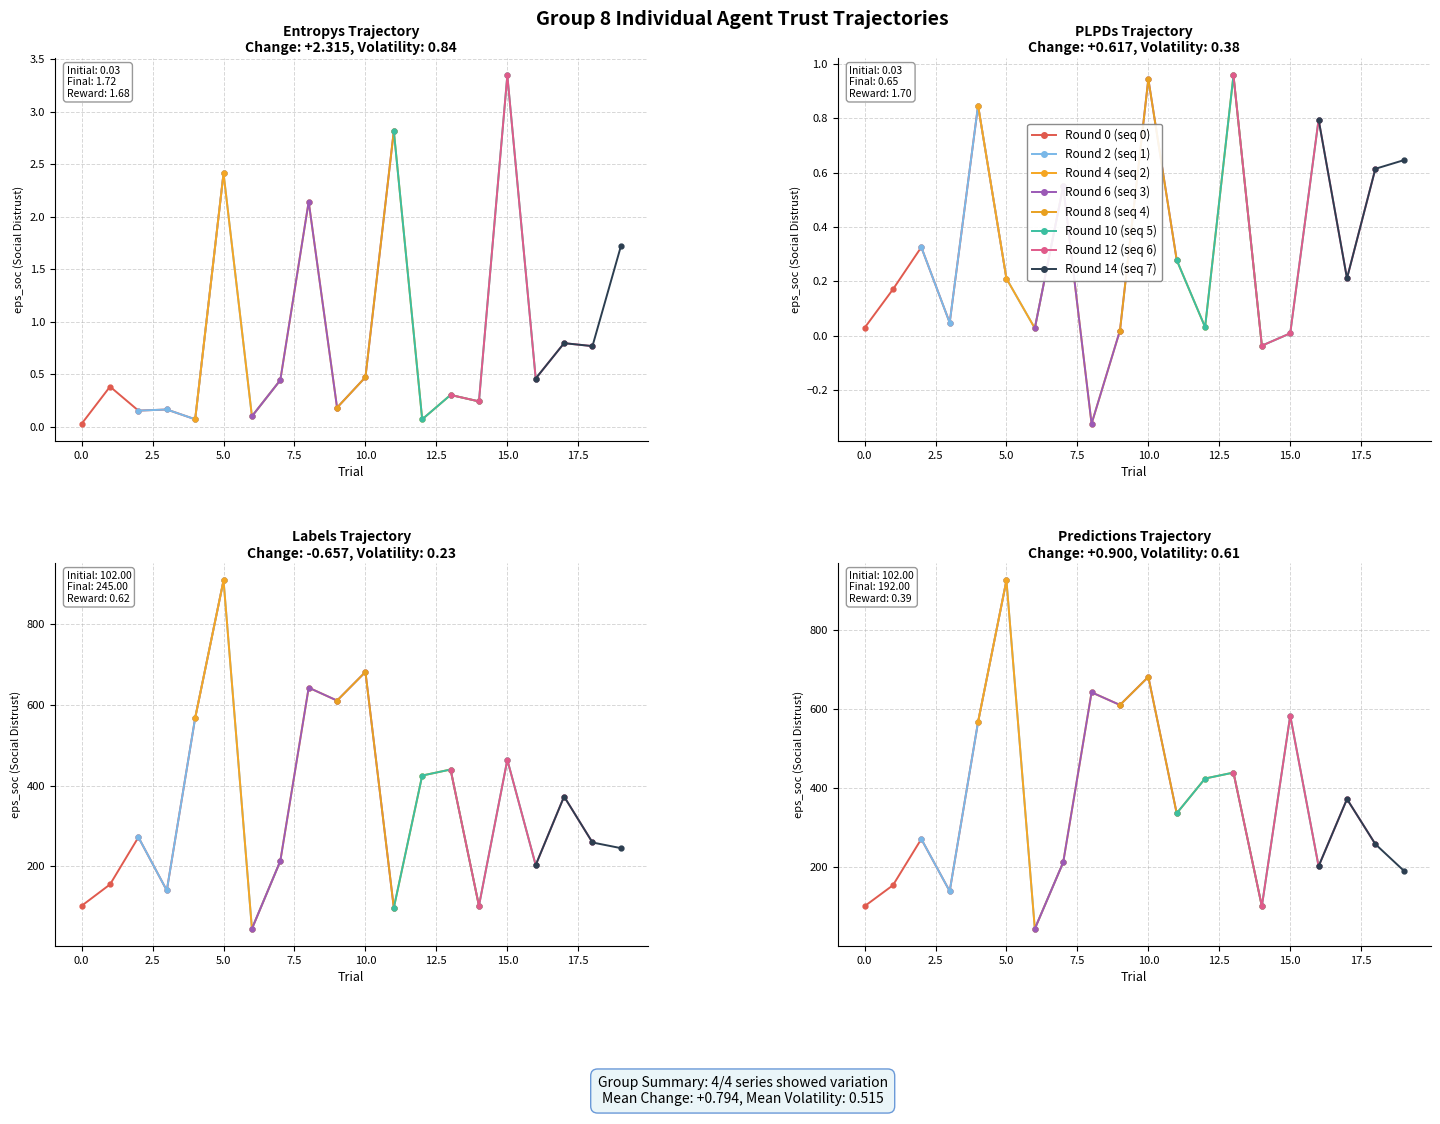

What is the value of the labels point at the 7th from the left?

45.0